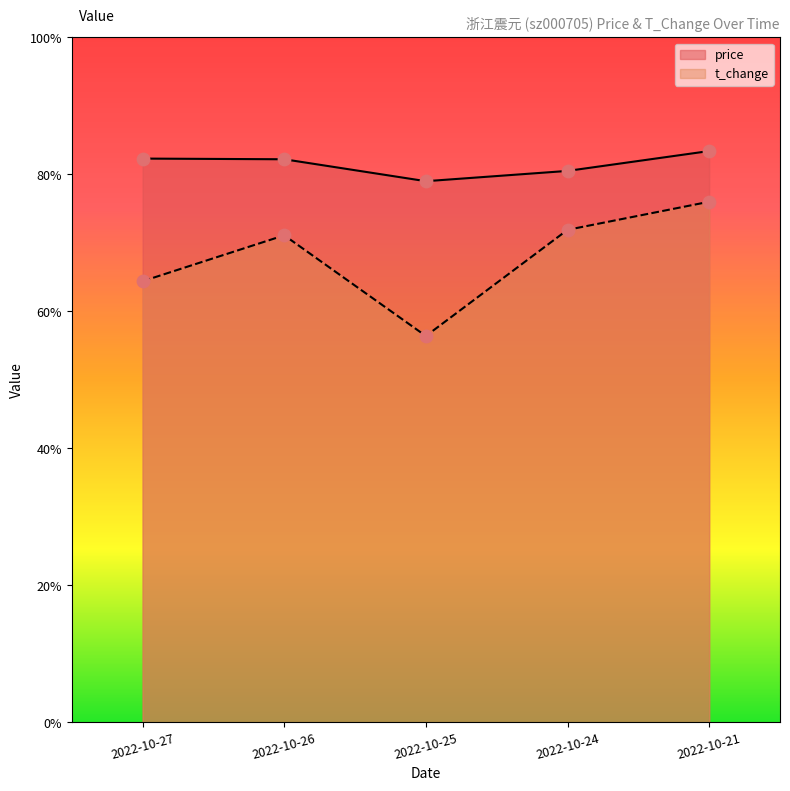

Which series contains the highest Y value?

price